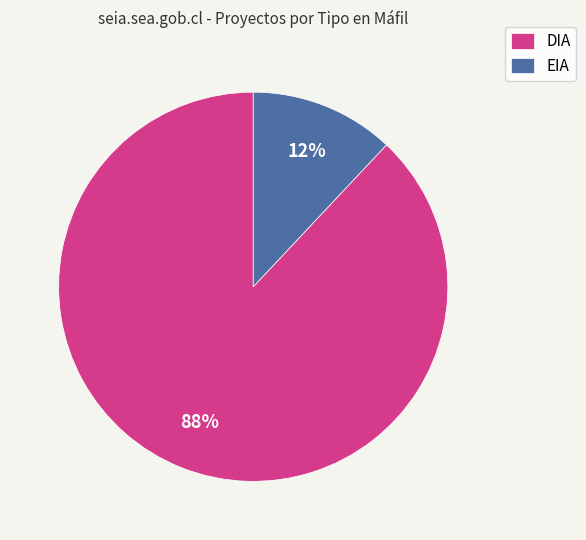

Combined, do DIA and EIA account for over 50%?

Yes